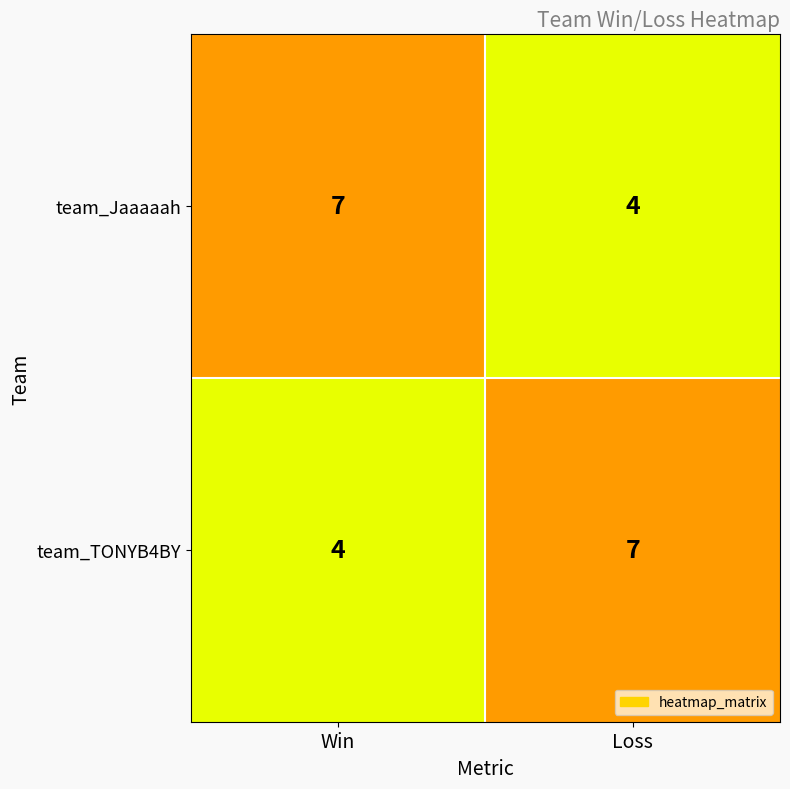

Reading left to right, extract all data points from this chart.

team_Jaaaaah: 7	4
team_TONYB4BY: 4	7